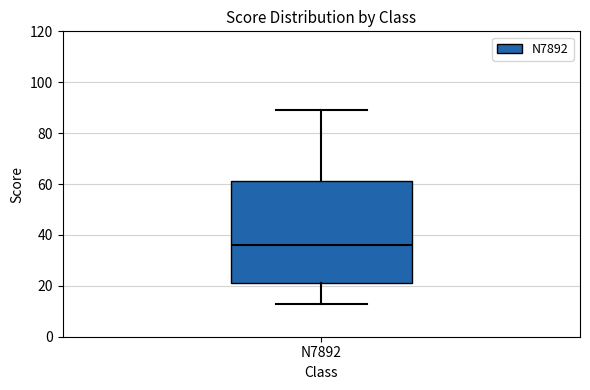

Where is the lower edge of the box for N7892 on the y-axis? The values are not printed on the chart, so give them approximately, as read against the axis.

22